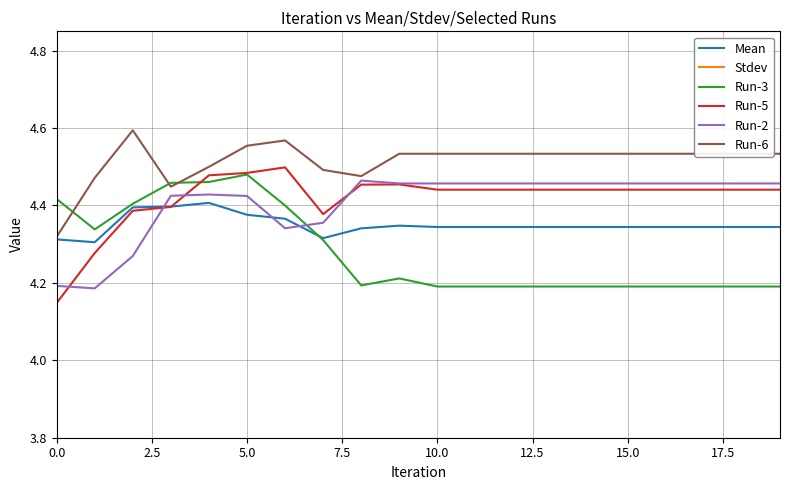

True or false: Run-5 and Run-6 cross at least once.

False